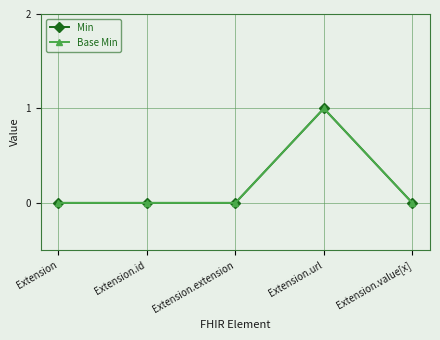

At which label does Base Min reach its minimum?

Extension